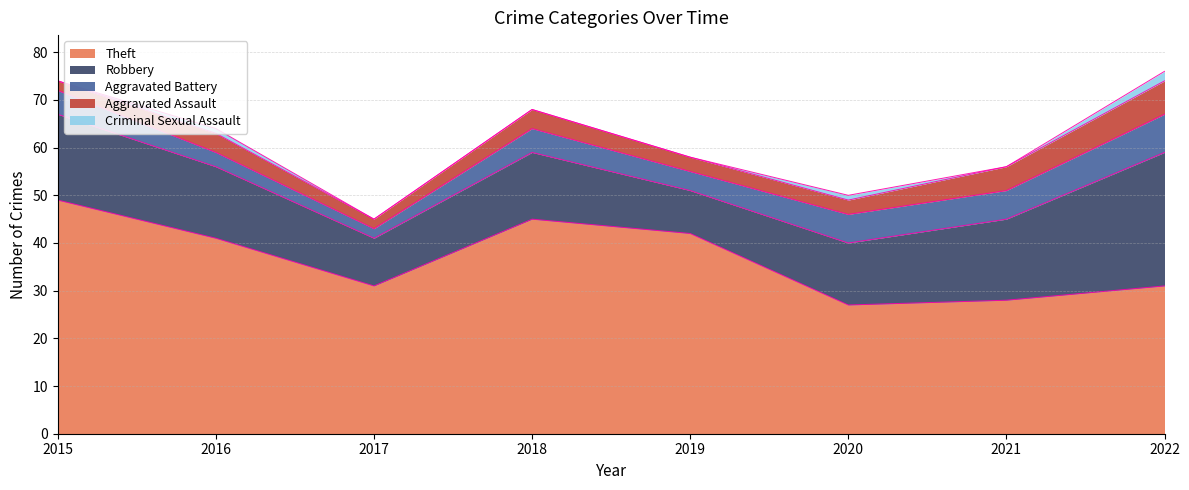

Which series has the largest total across all categories?

Theft